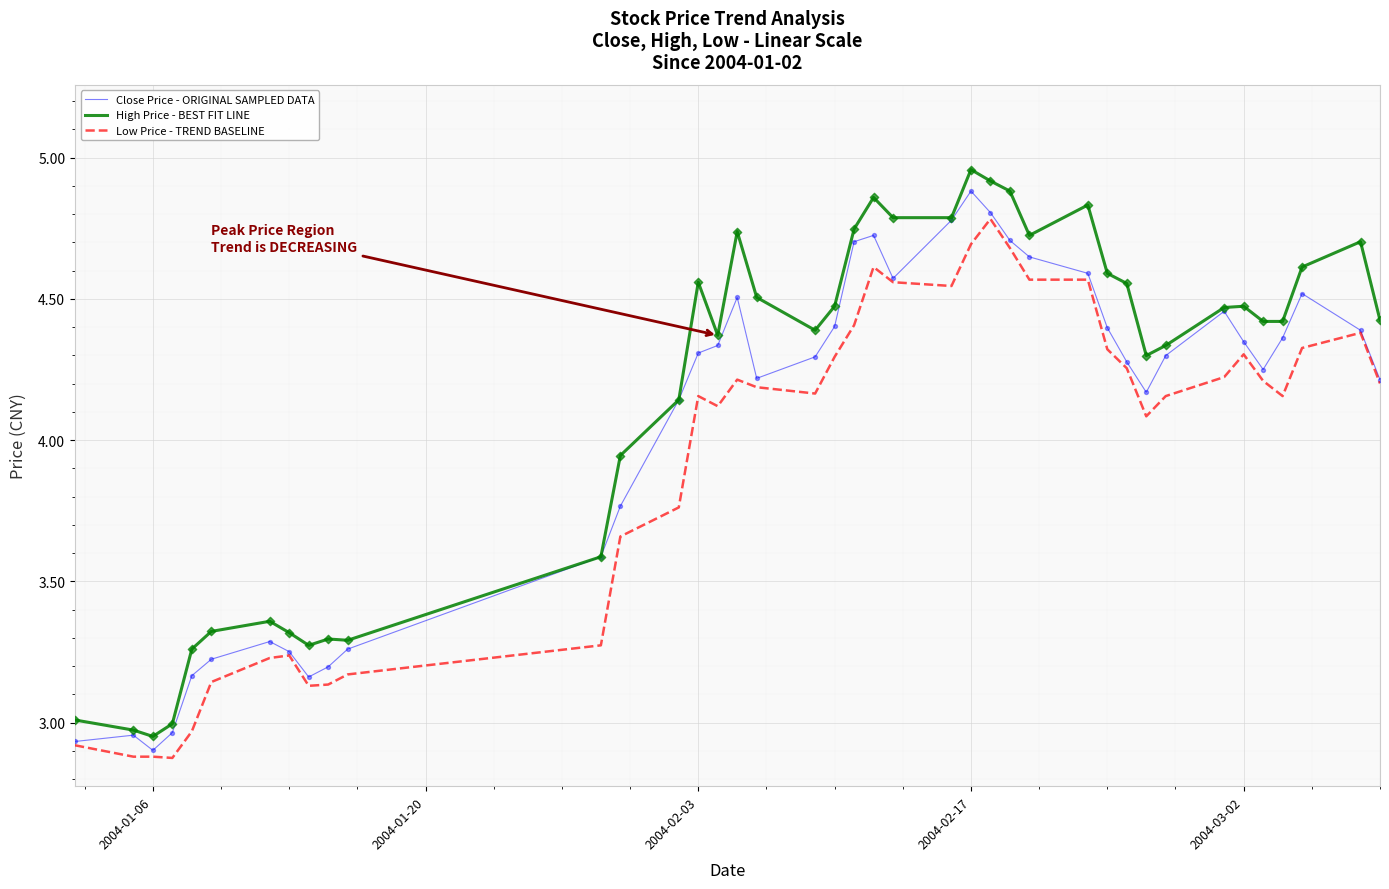

Which series has the largest total across all categories?

High Price - BEST FIT LINE